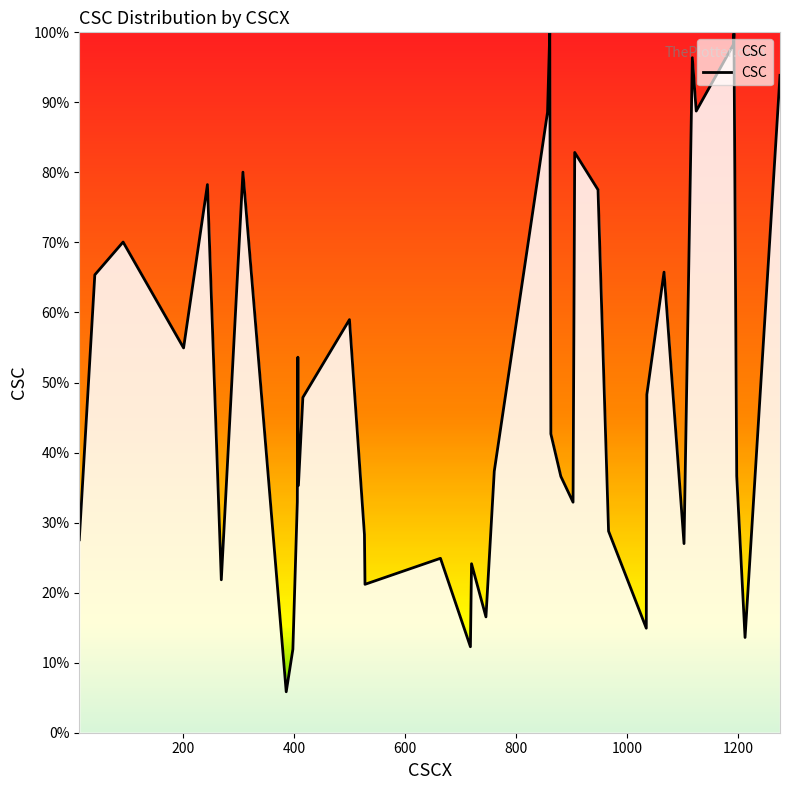

What is the smallest value displayed?

5.8